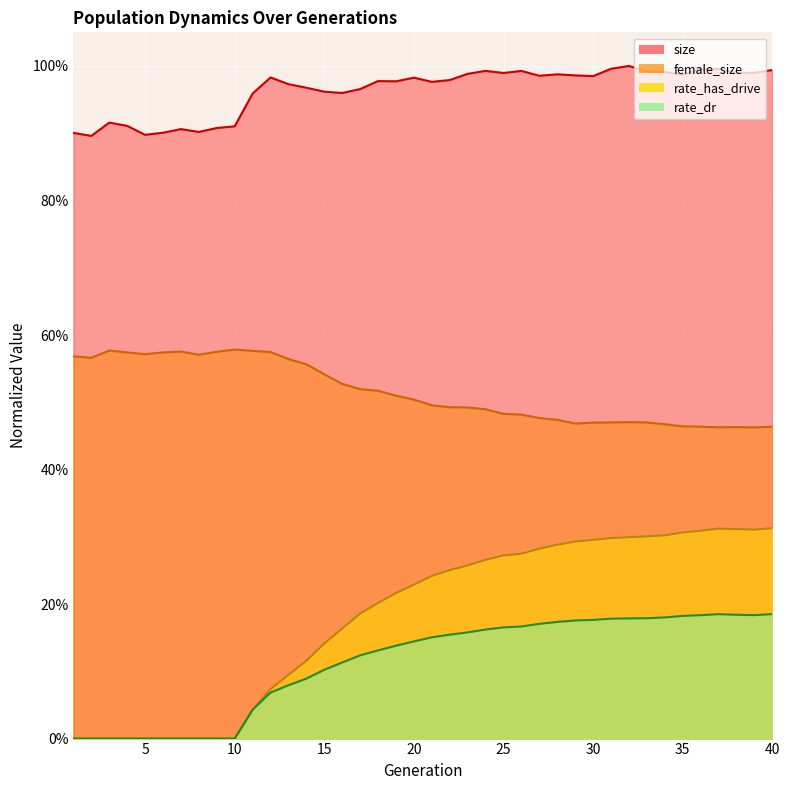

The value of female_size at 6 is 0.6. True or false?

True